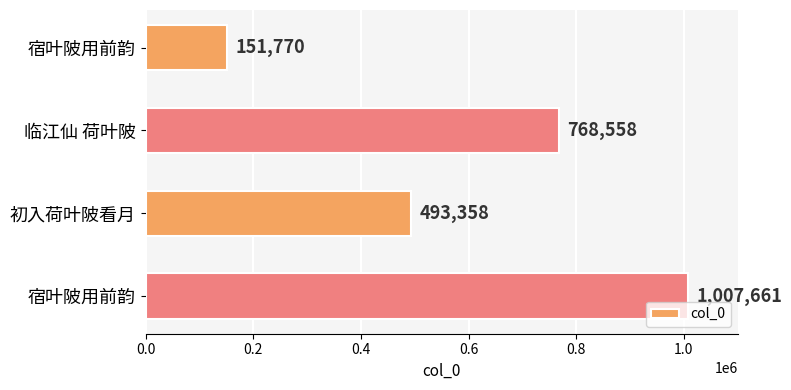

What is the sum of all values?

2421347